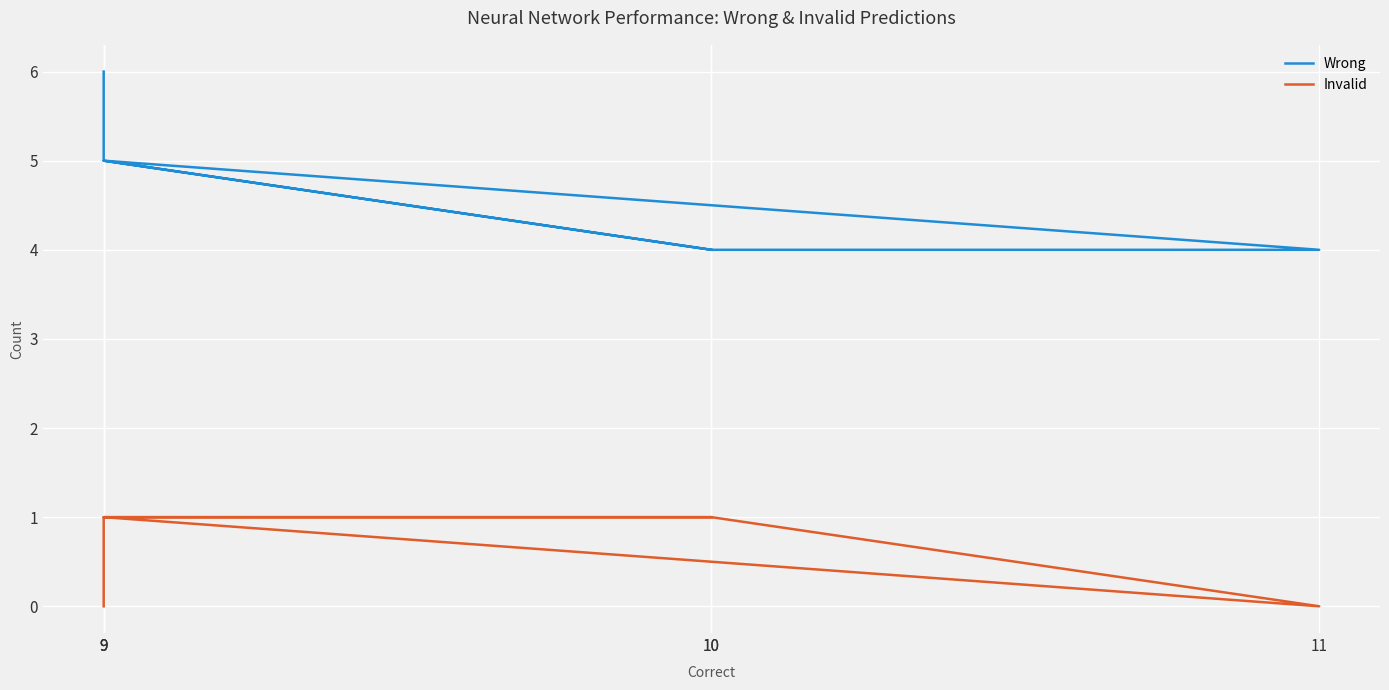

True or false: Wrong has more than 1 points higher than both neighbors.

False